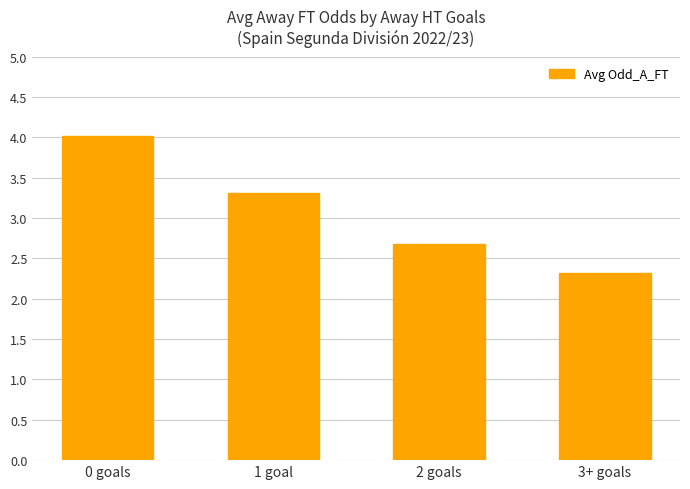

Reading right to left, what are all the values shown in this chart?

2.3	2.7	3.3	4.0